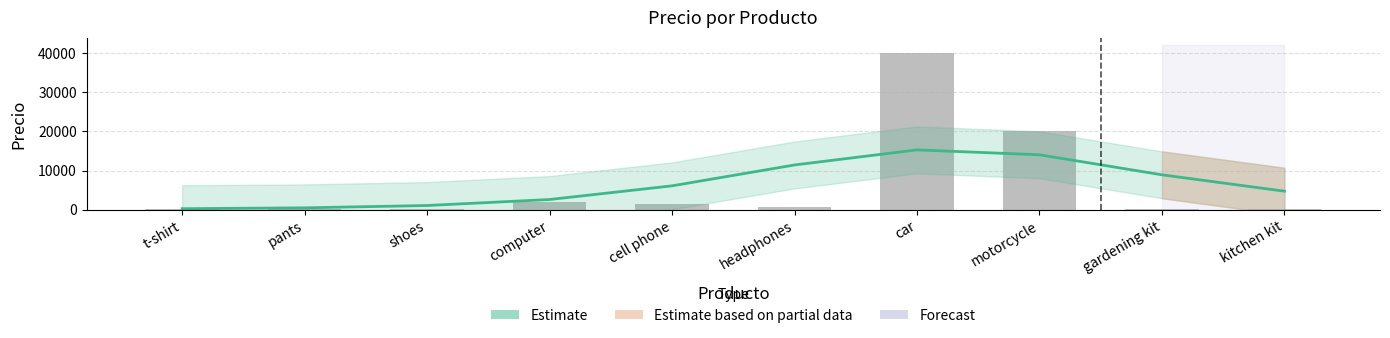

What is the sum of all Estimate values?

64720.0